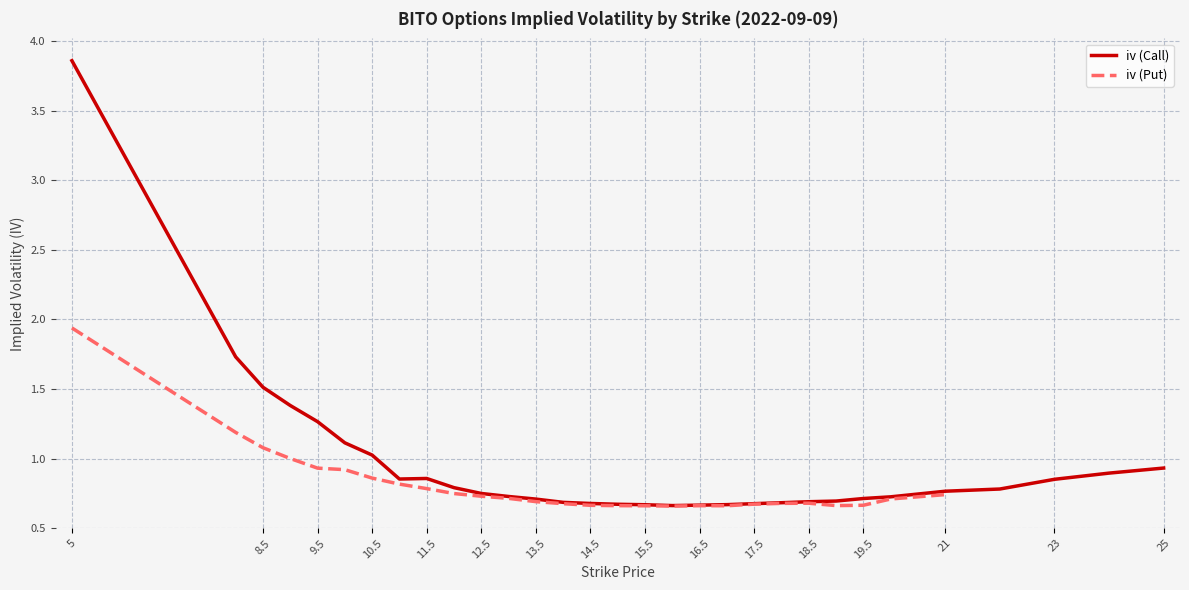

Is it true that iv (Call) equals 0.4 at 23?

False